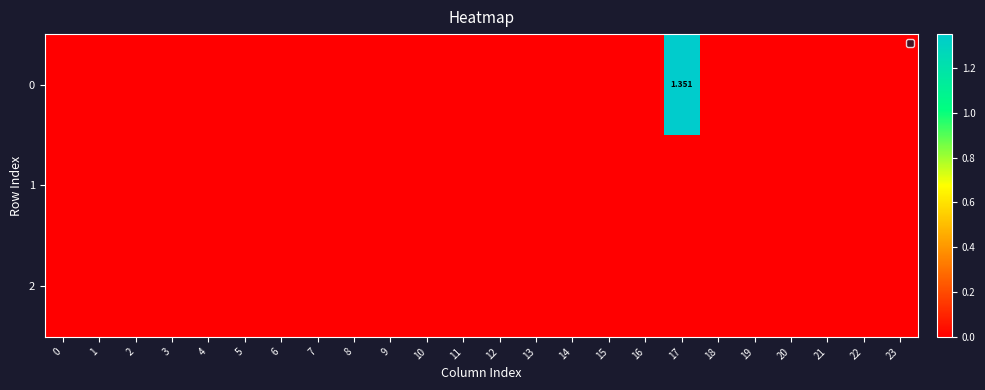

Between 14 and 21, which is larger?

14